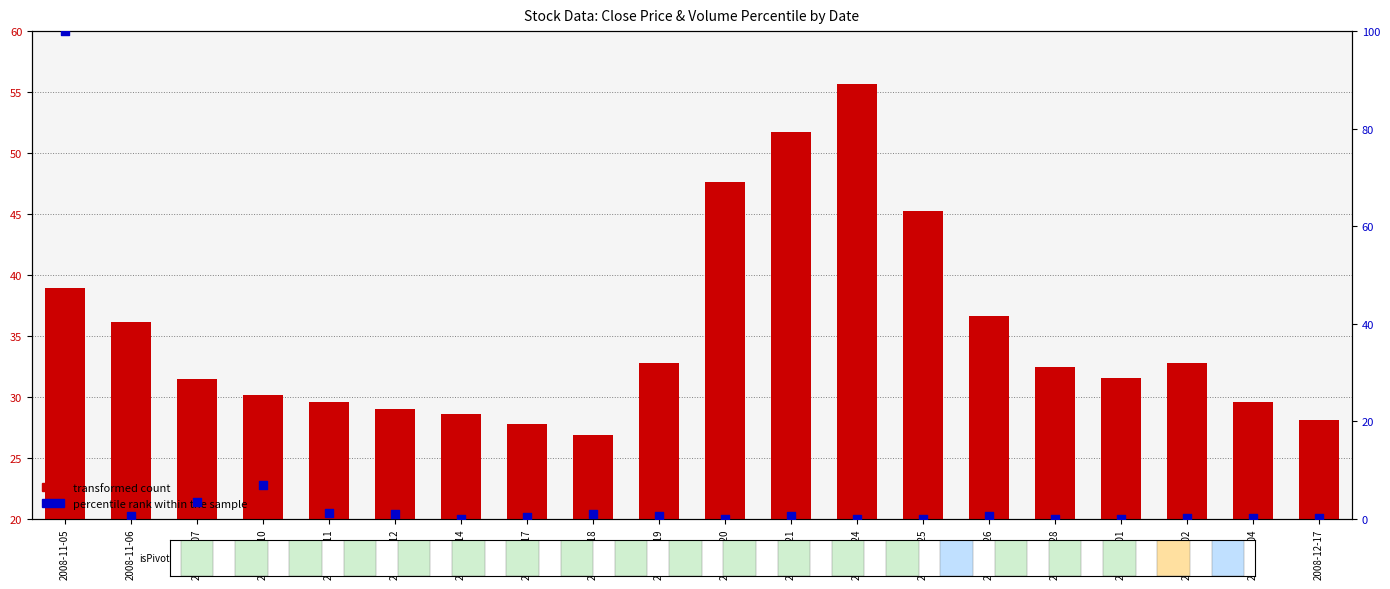

At how many categories does at least one series exceed 38?

5